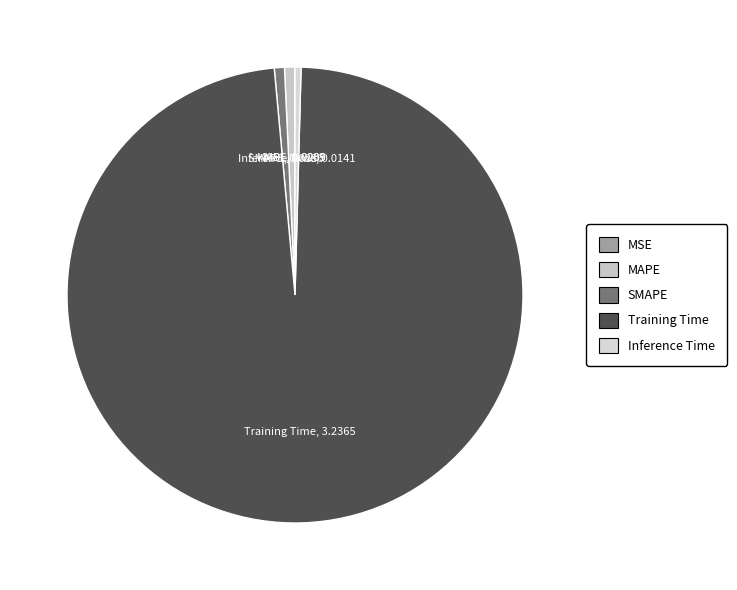

Which has a higher value, SMAPE or Training Time?

Training Time